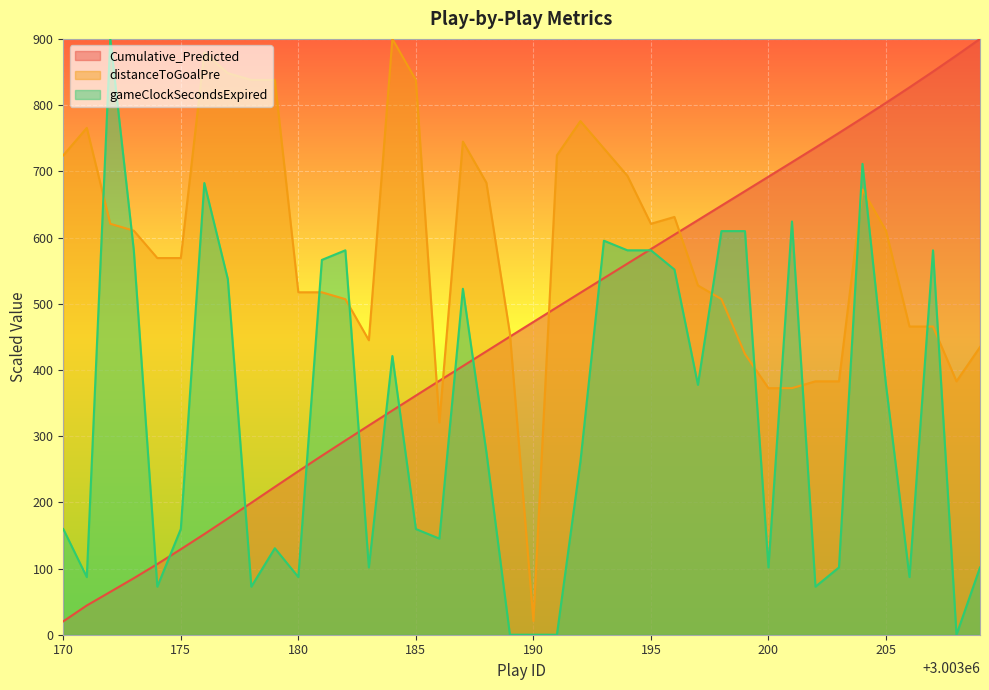

Which category has the highest value in the Cumulative_Predicted series?

3003209